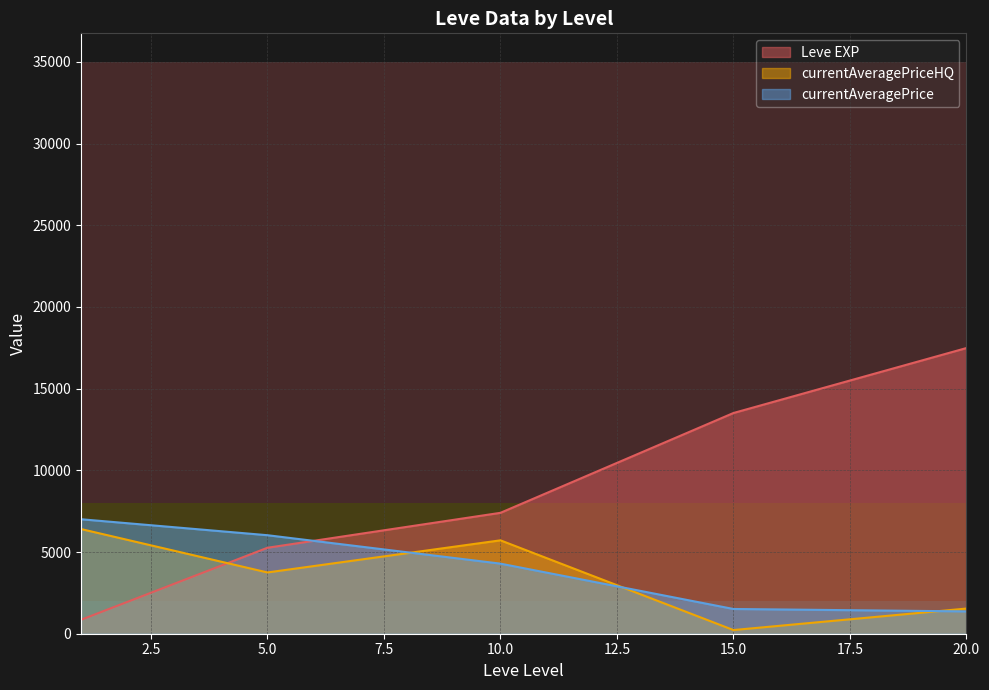

At 20, list the series in order from smallest to largest.

currentAveragePriceHQ, currentAveragePrice, Leve EXP